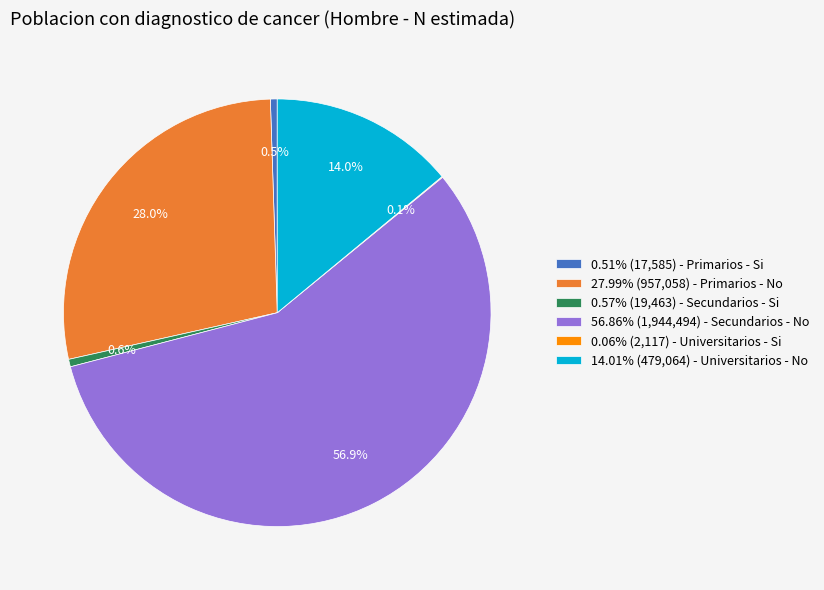

Is 0.57% (19,463) - Secundarios - Si the majority of the pie?

No